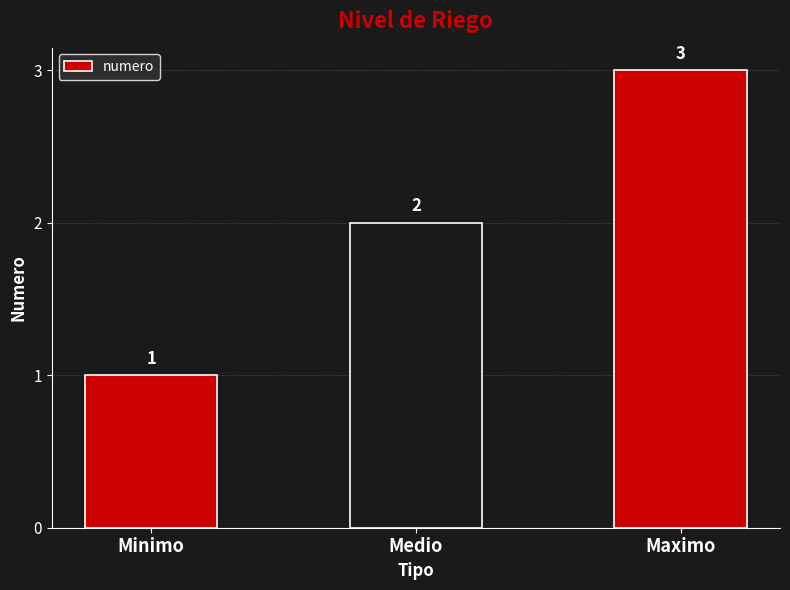

Reading right to left, extract all data points from this chart.

3	2	1